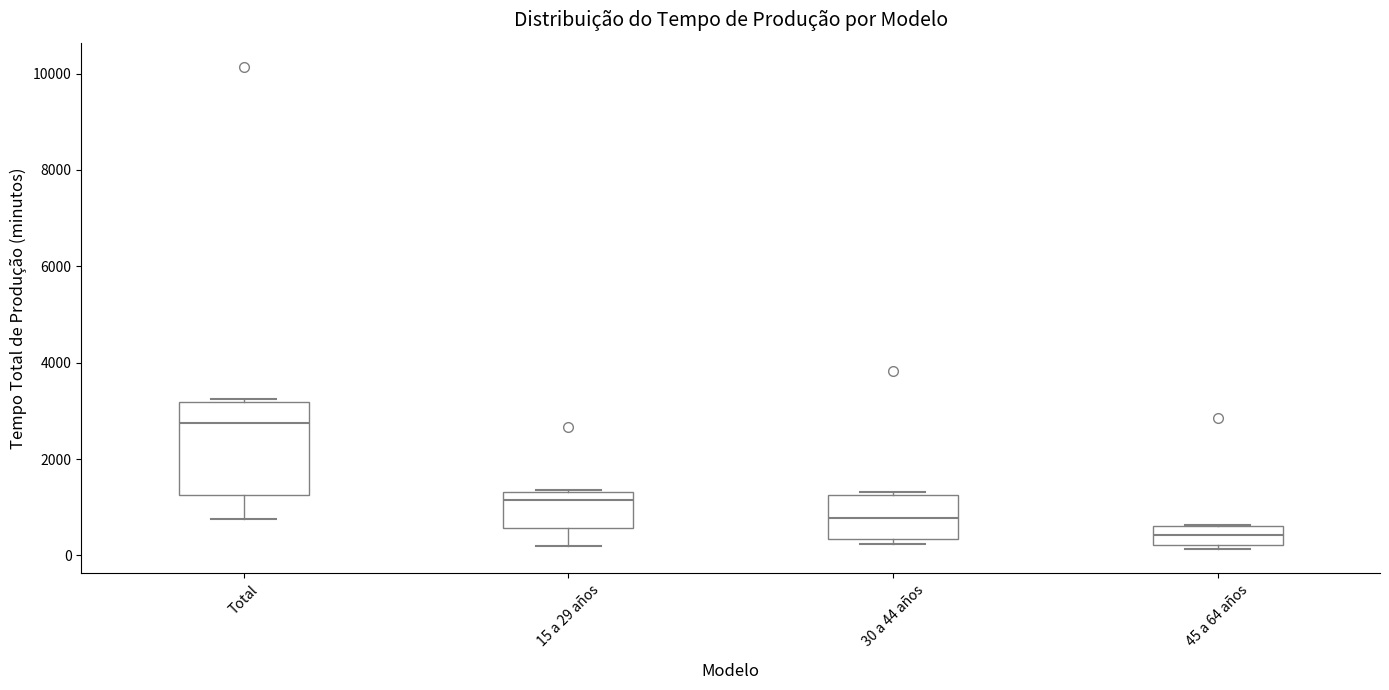

Where is the upper edge of the box for 30 a 44 años on the y-axis? The values are not printed on the chart, so give them approximately, as read against the axis.

1200